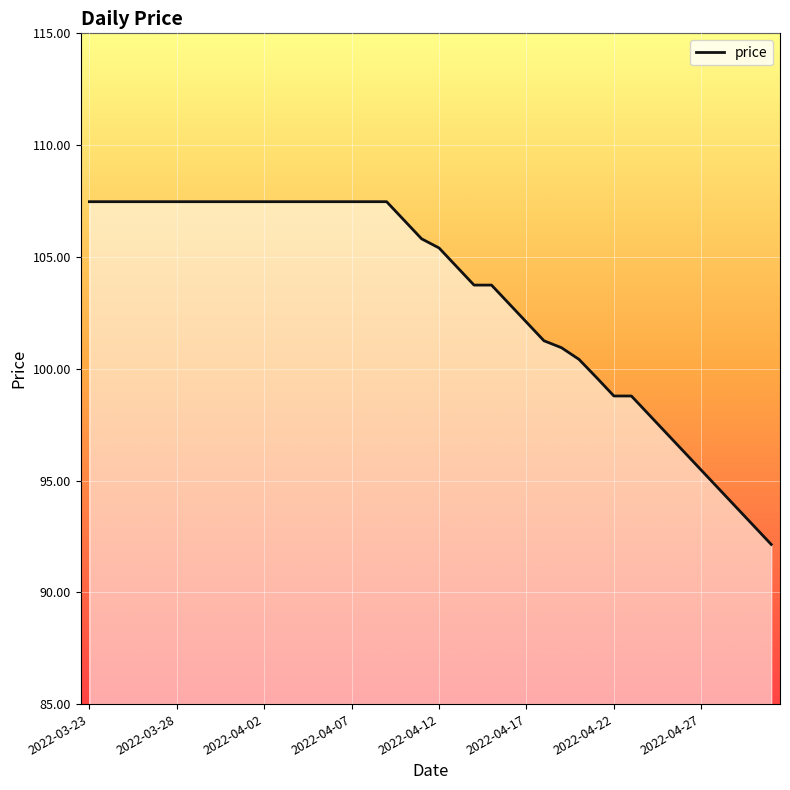

What is the greatest value displayed?

107.5